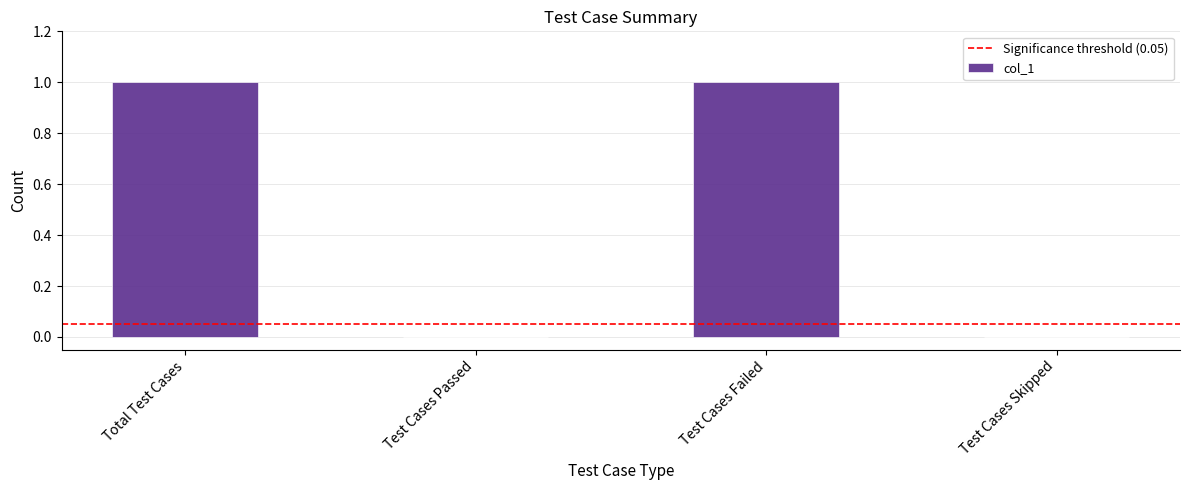

The chart shows a value of 1 at Test Cases Failed. True or false?

True